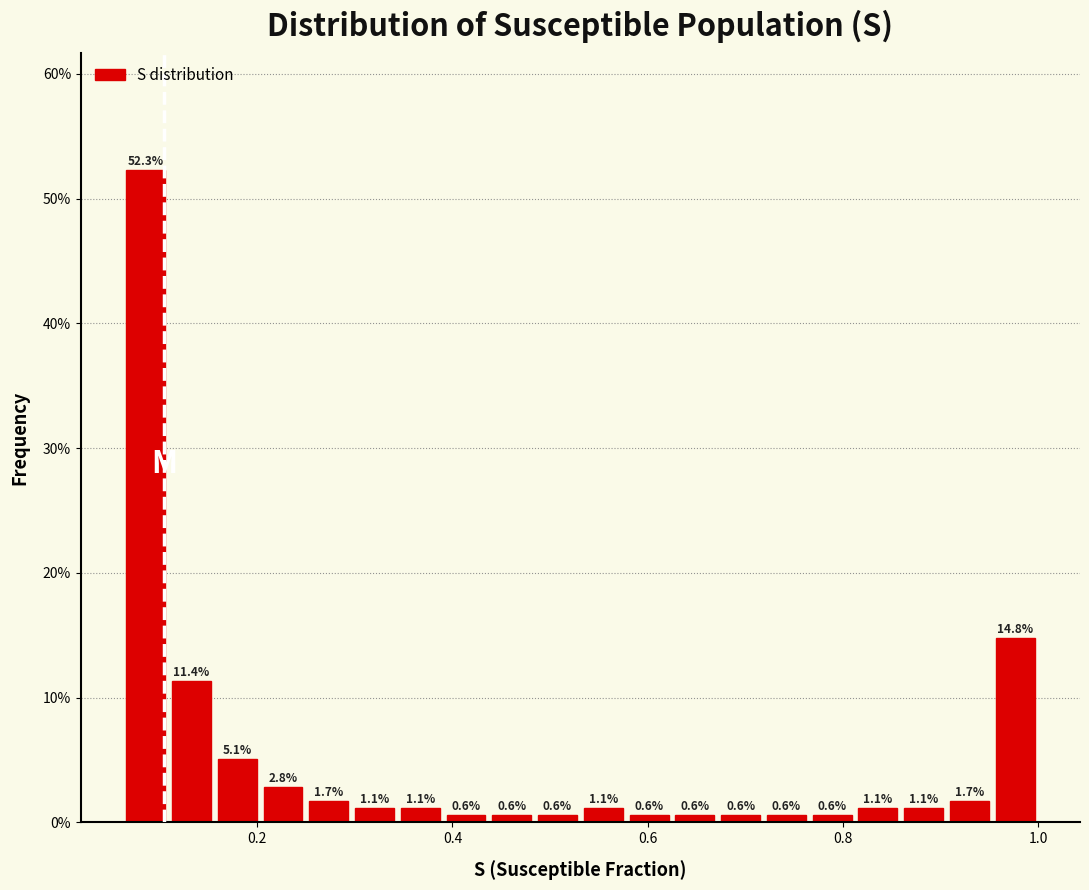

Read against the x-axis, roughly where is the centre of the tallest bar?

0.08